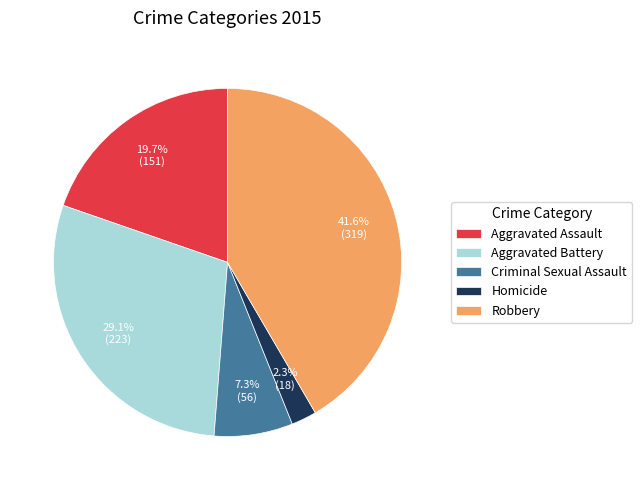

What is the ratio of the value at Aggravated Assault to the value at Criminal Sexual Assault?

2.7